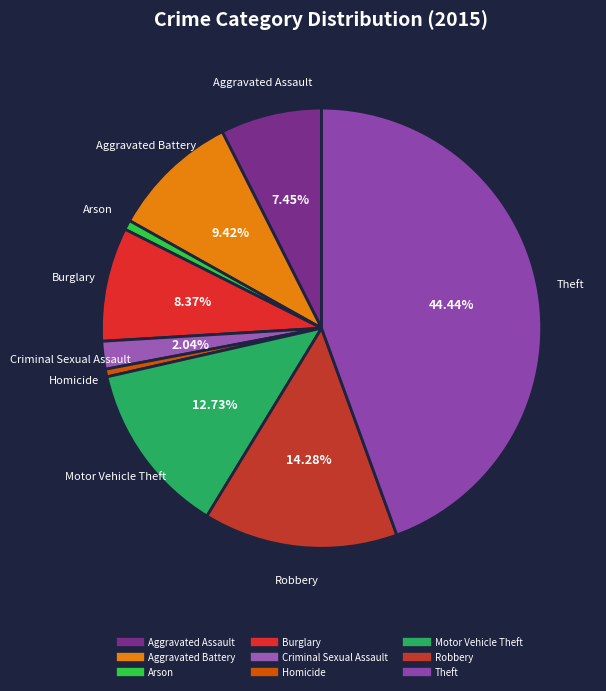

To the nearest percent, what portion does Theft represent?

44%